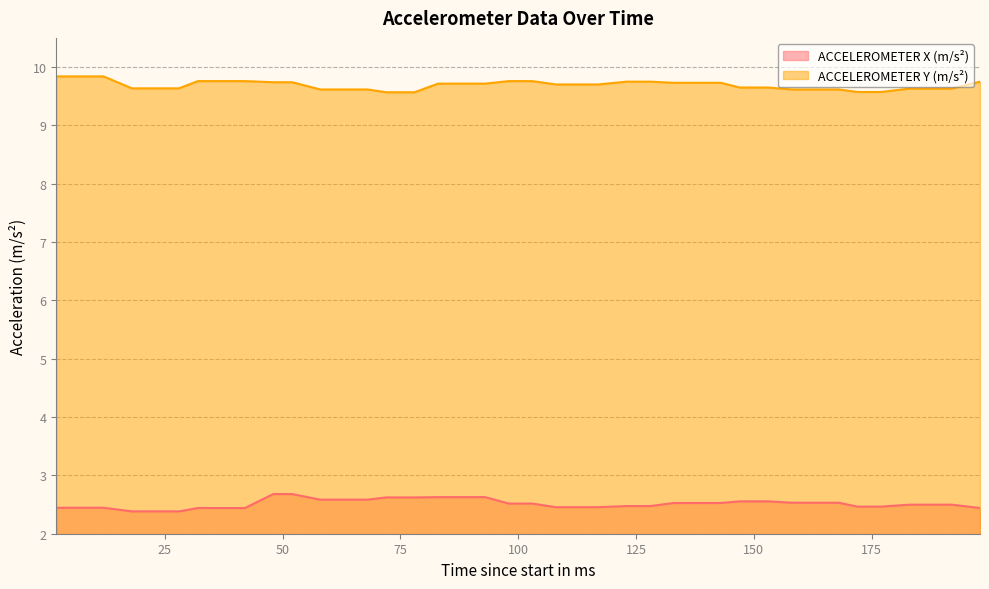

At which label is ACCELEROMETER X (m/s²) closest to 2?

18